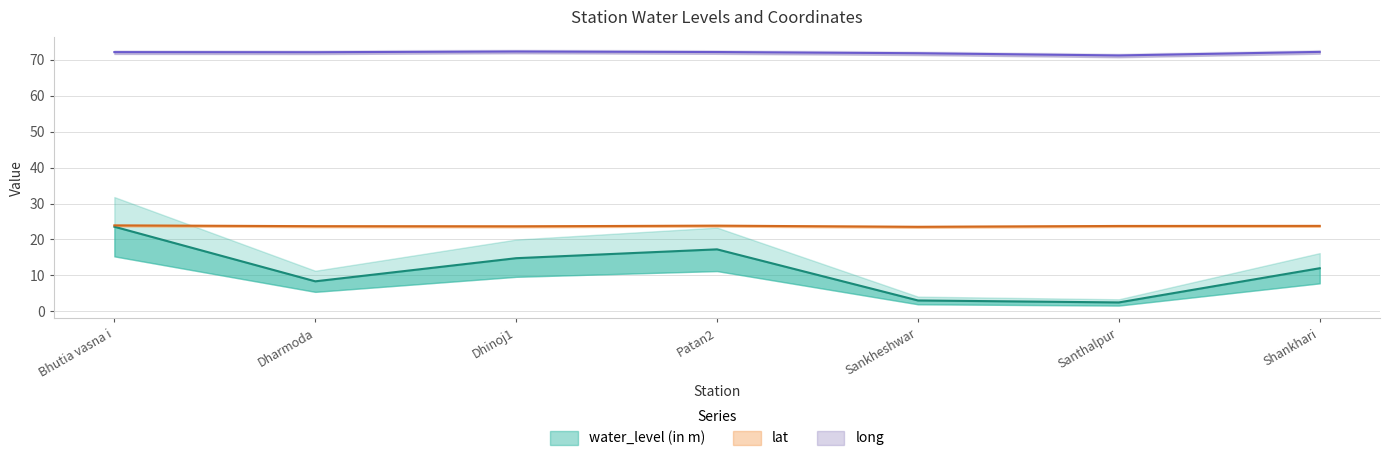

Reading left to right, what are all the values shown in this chart?

water_level (in m): 23.6	8.4	14.8	17.3	3.0	2.5	12.0
lat: 23.9	23.7	23.7	23.8	23.5	23.8	23.8
long: 72.1	72.1	72.3	72.1	71.8	71.2	72.2